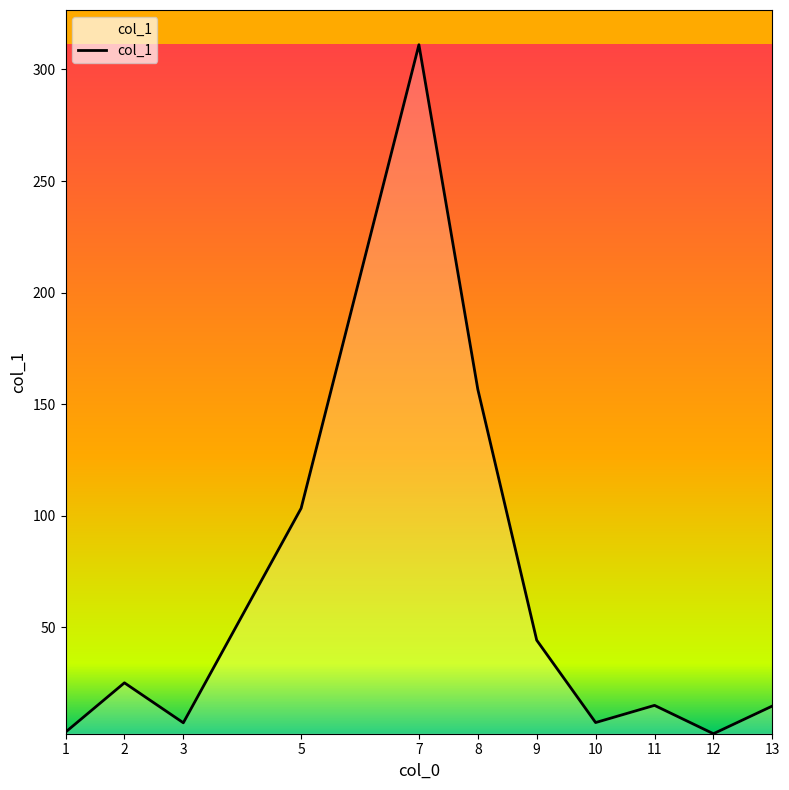

What is the minimum value shown in the chart?

2.4